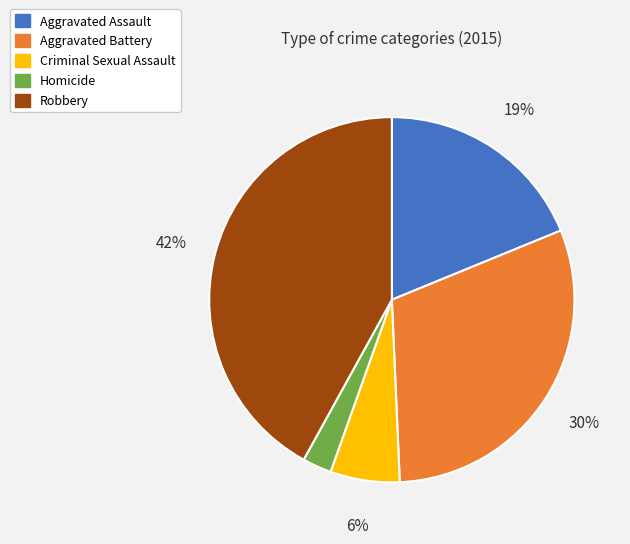

Does any single category account for the majority?

No